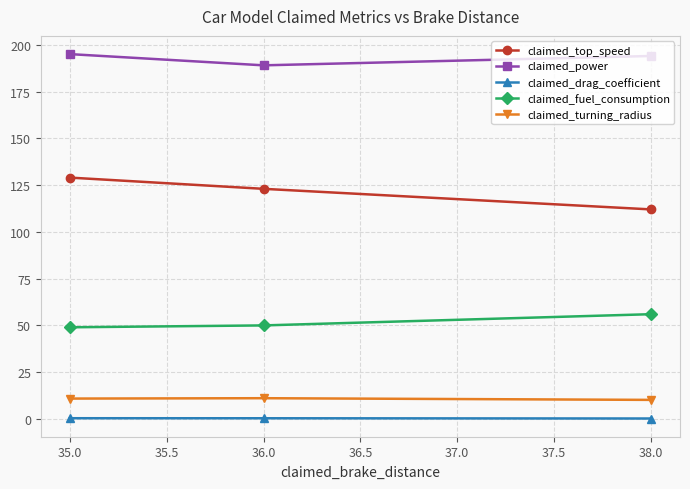

What is the sum of all claimed_turning_radius values?

32.2